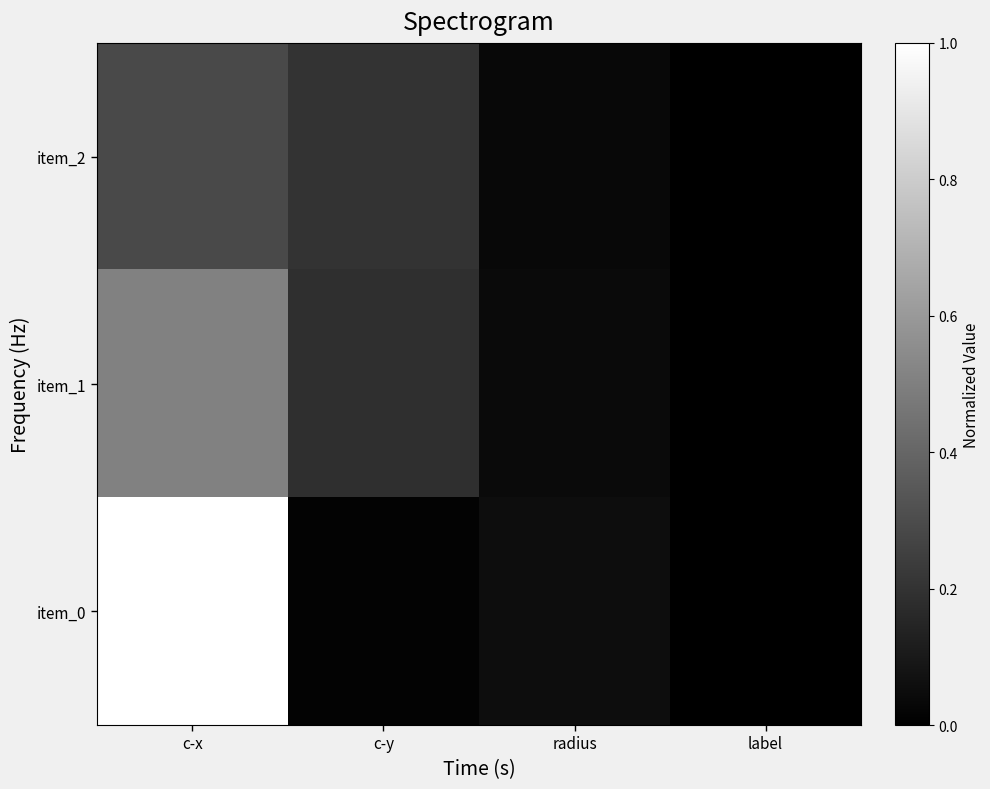

Which label corresponds to the largest value in the chart?

c-x